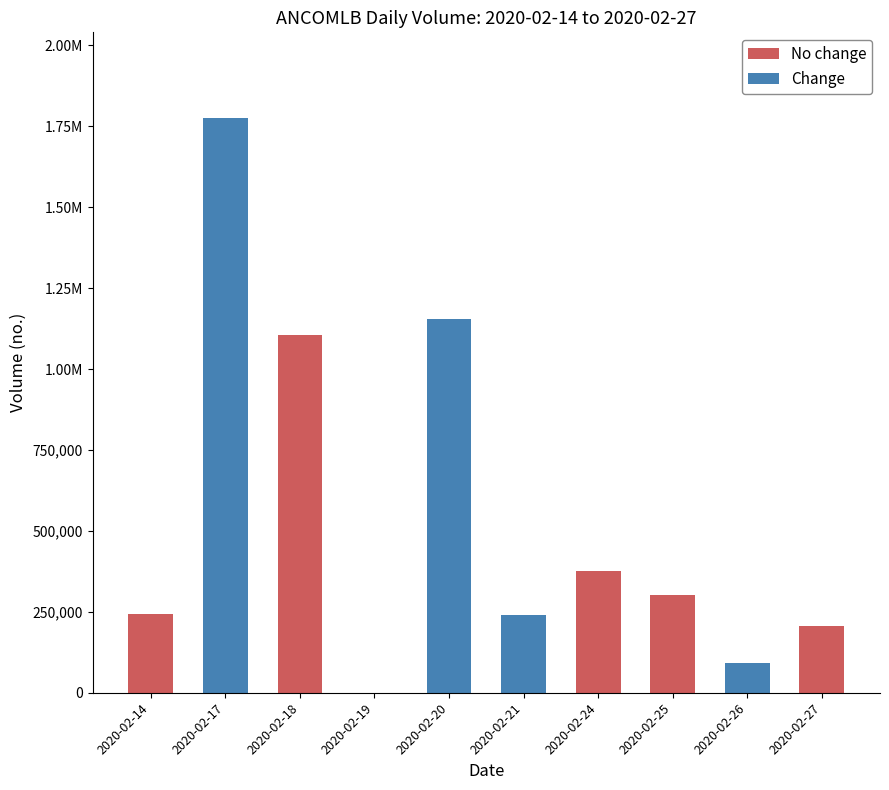

Reading right to left, extract all data points from this chart.

2020-02-27=207000	2020-02-26=92000	2020-02-25=300900	2020-02-24=375200	2020-02-21=239700	2020-02-20=1153600	2020-02-19=0	2020-02-18=1106100	2020-02-17=1774200	2020-02-14=244700